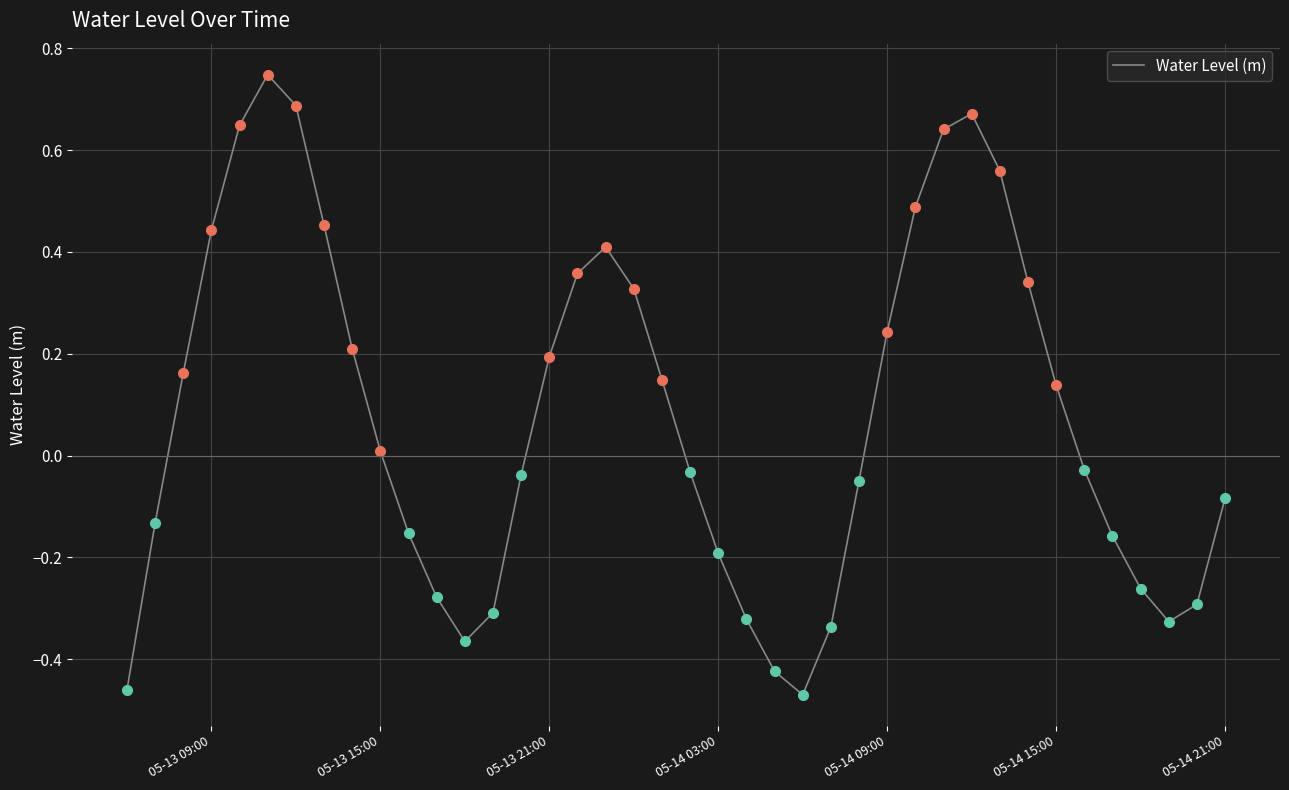

What is the difference between the maximum and minimum values?

1.2